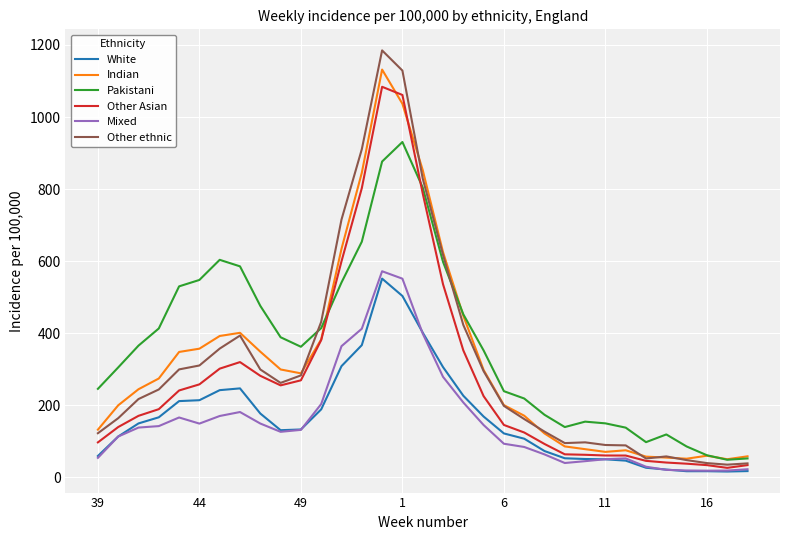

What is the greatest value displayed?

1185.0